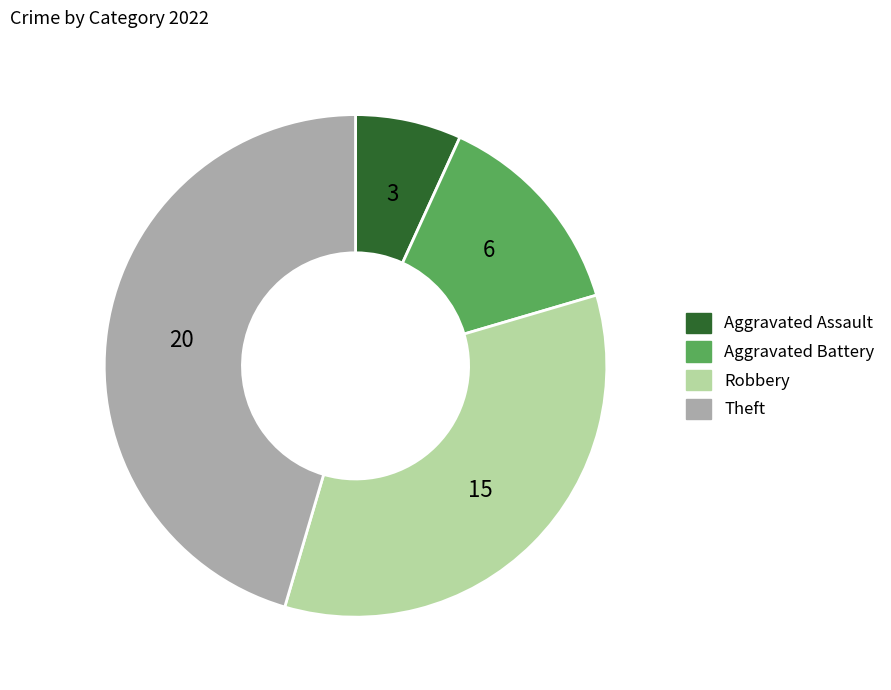

How many segments does this pie chart have?

4